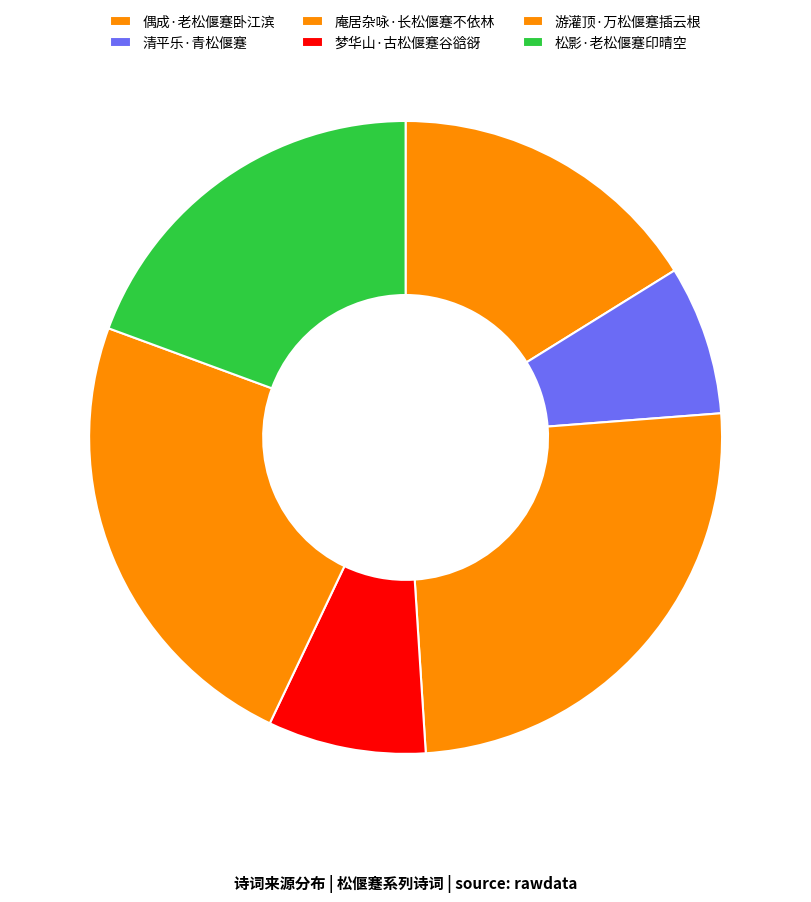

Does any single category account for the majority?

No